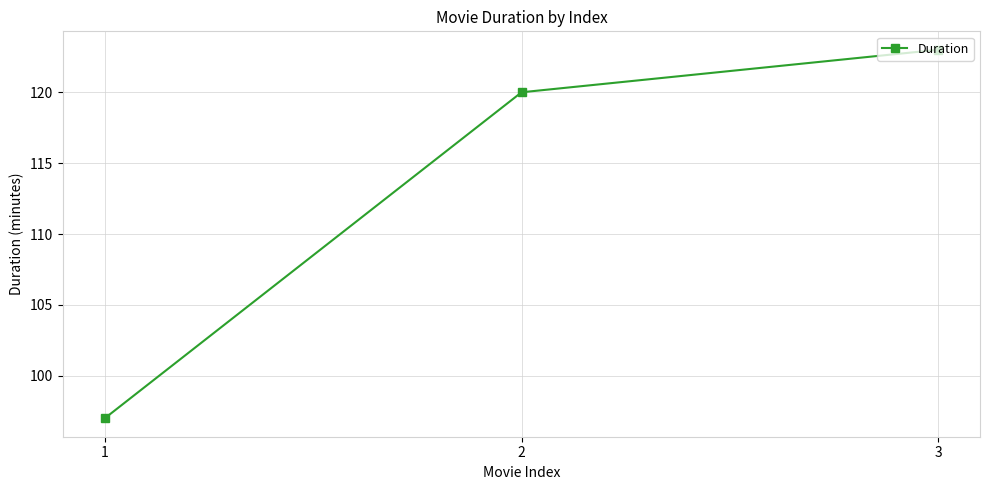

What is the value of the 3rd point from the left?

123